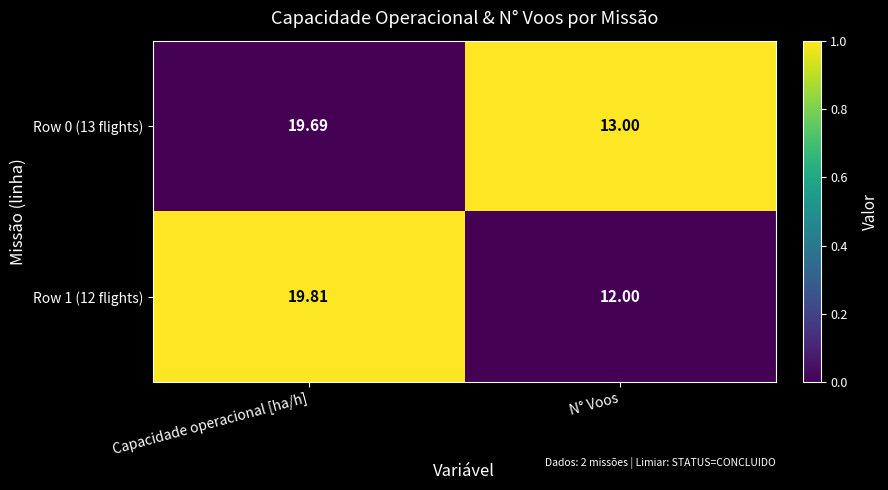

Which category has the lowest value across all series?

N° Voos